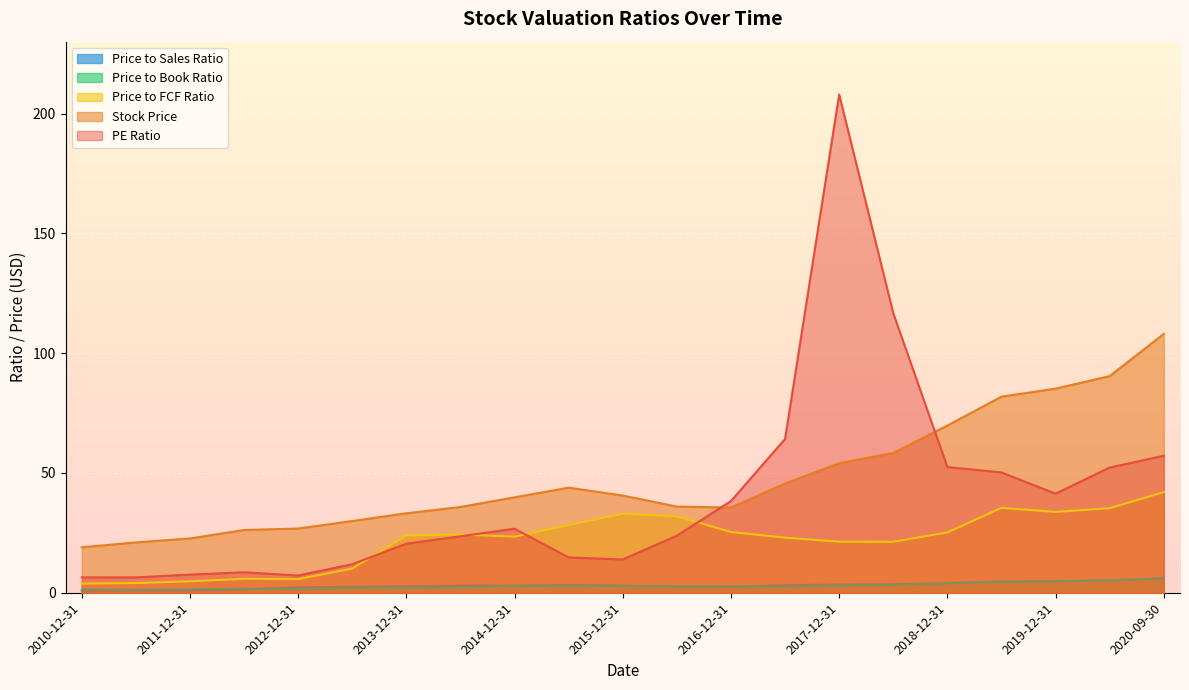

What is the label of the 19th point from the left?

2019-12-31